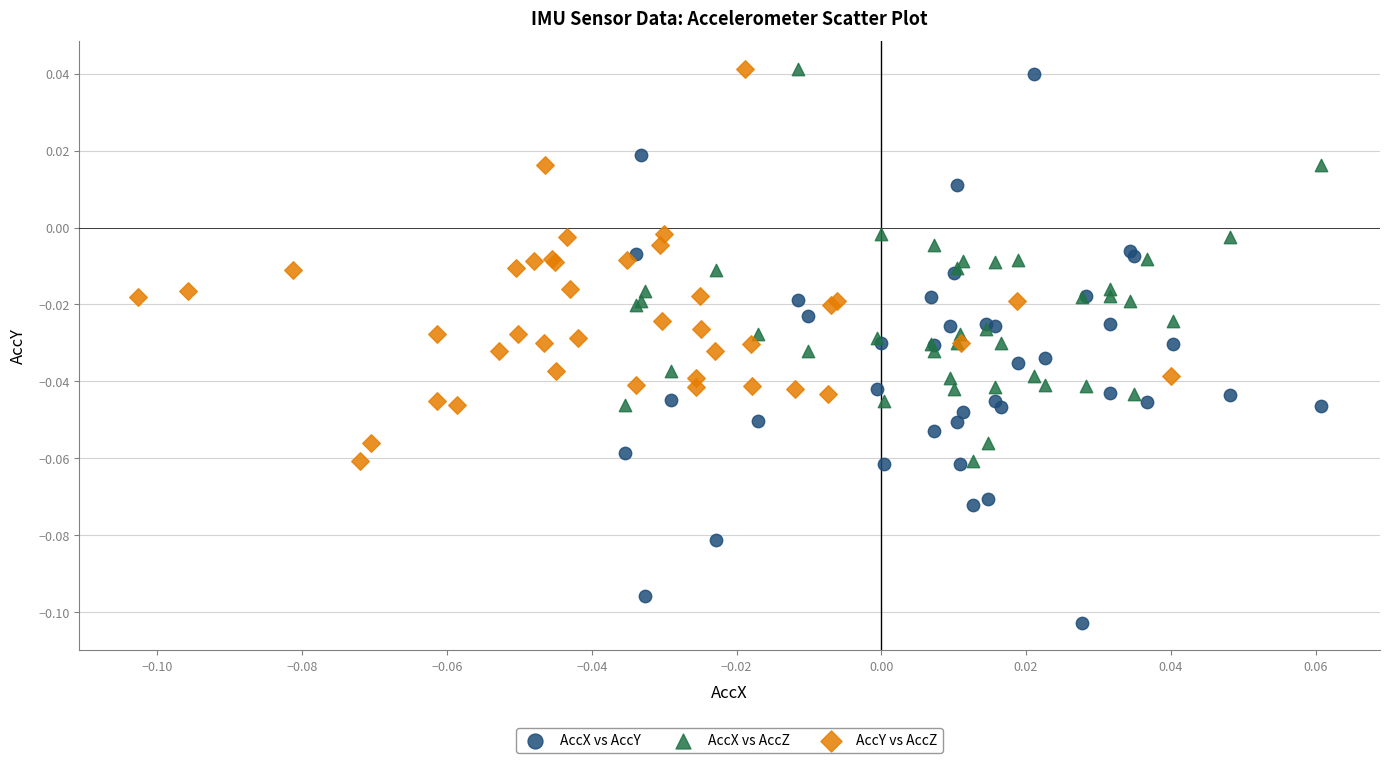

Which series has the widest spread of Y values?

AccX vs AccY